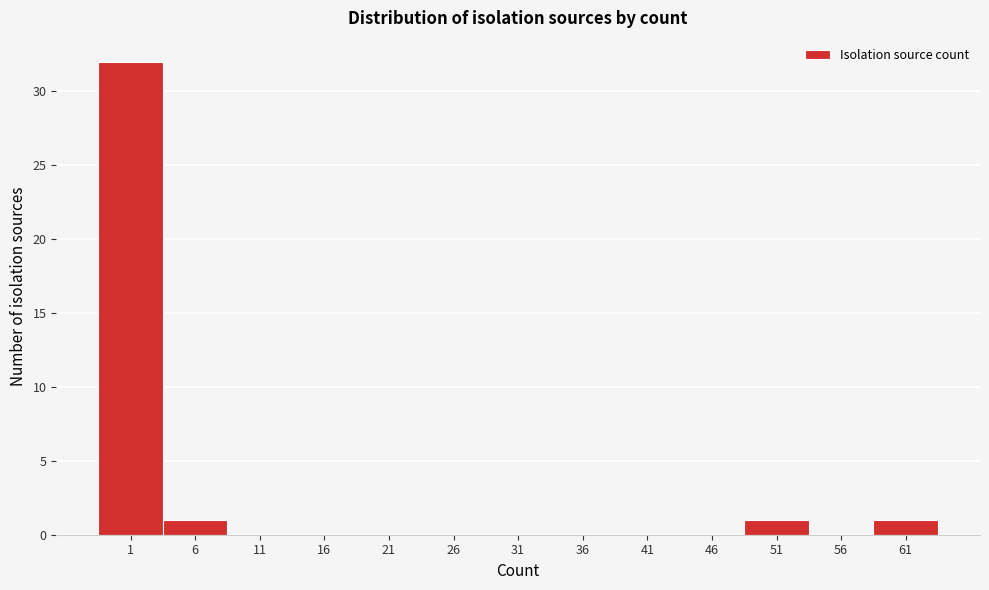

Reading right to left, list all the values displayed in this chart.

61=1	56=0	51=1	46=0	41=0	36=0	31=0	26=0	21=0	16=0	11=0	6=1	1=32